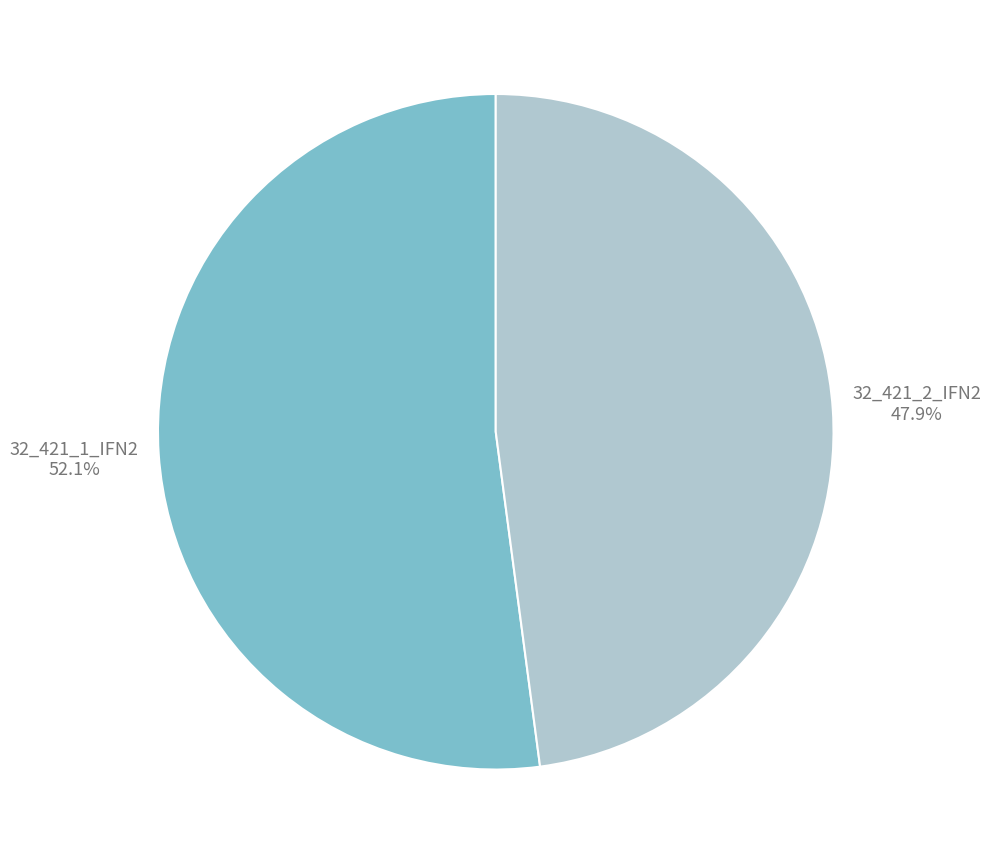

Does any single category account for the majority?

Yes